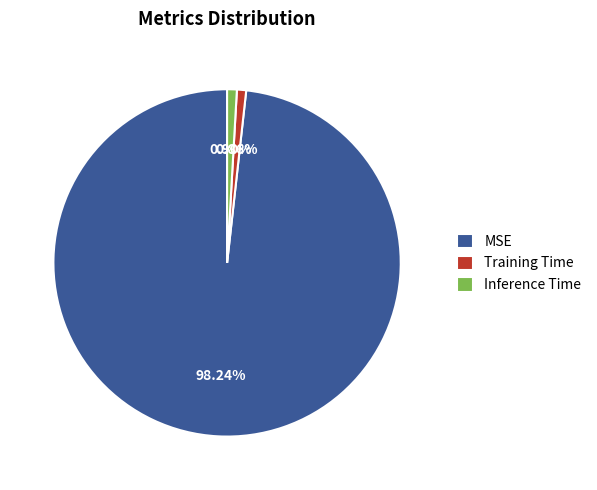

What percentage do Training Time and MSE together represent?

99.1%